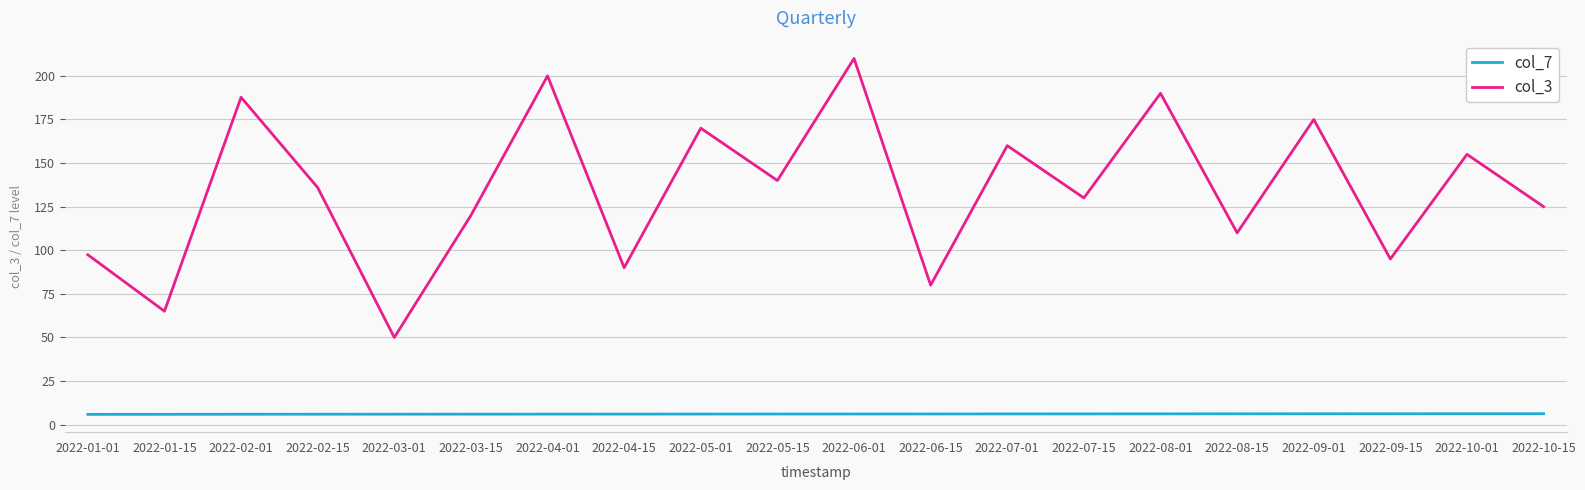

What position from the left is 2022-05-01?

9